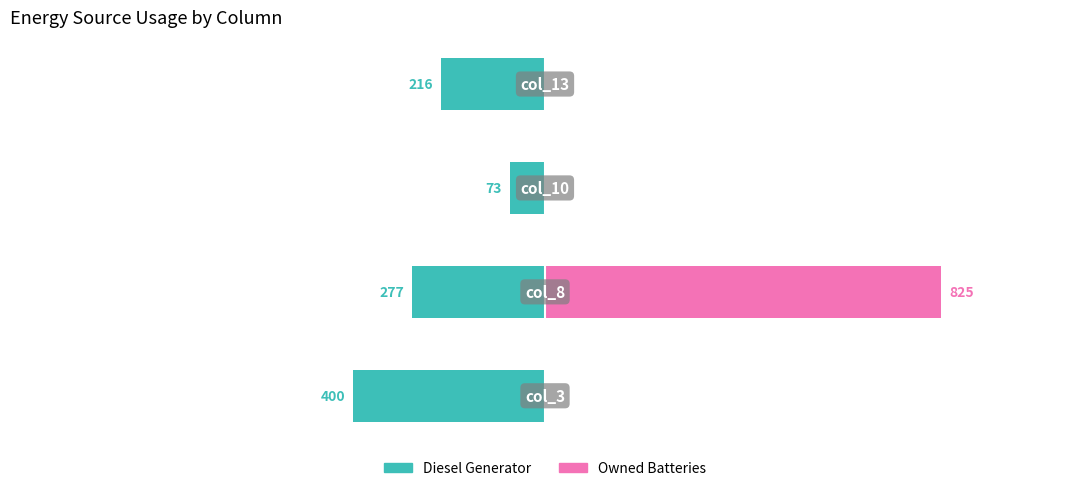

What is the difference between the highest and lowest values at −500?

216